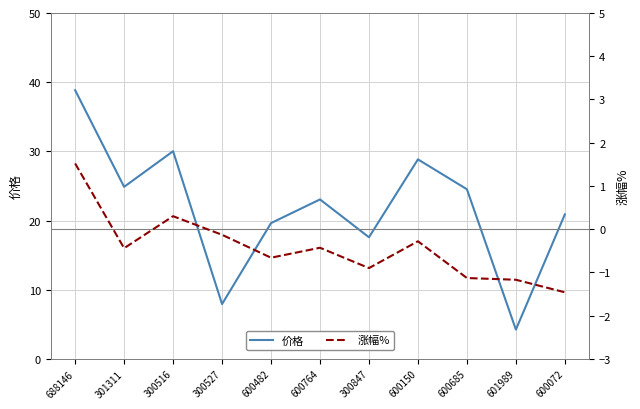

Which series has the widest spread of values?

价格